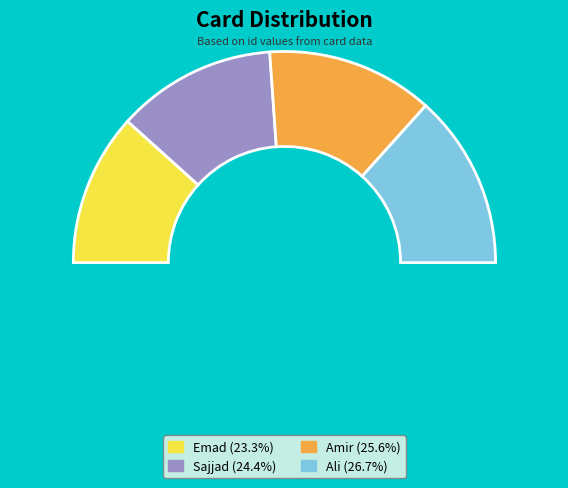

To the nearest percent, what is the combined percentage of Ali and Sajjad?

51%